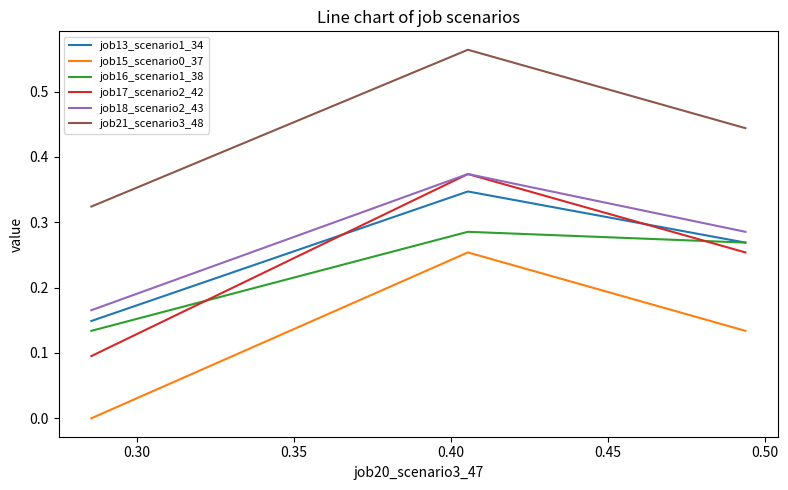

Which series has the widest spread of values?

job17_scenario2_42